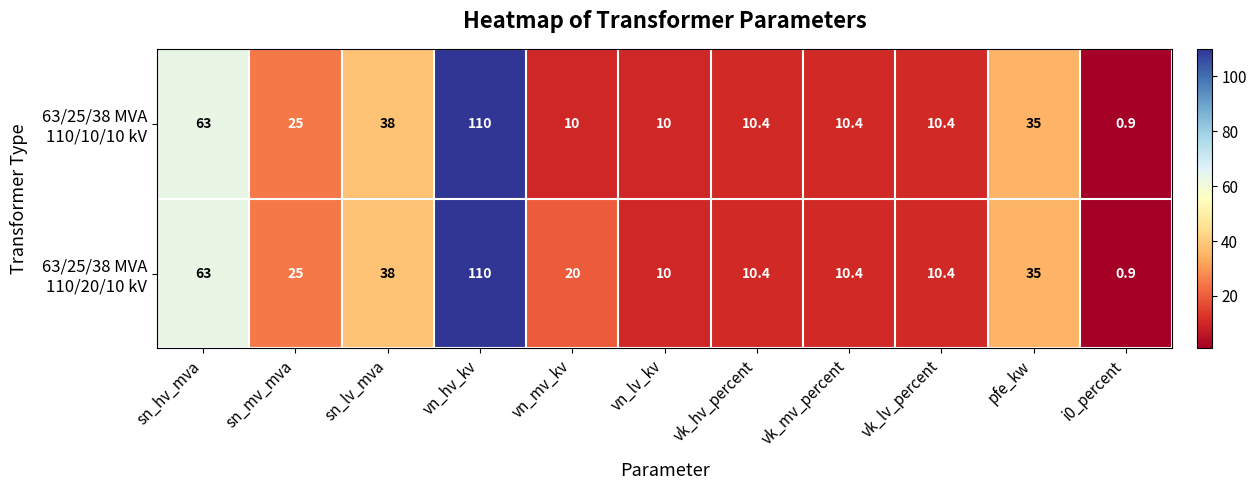

At which category is the sum across all series the highest?

vn_hv_kv